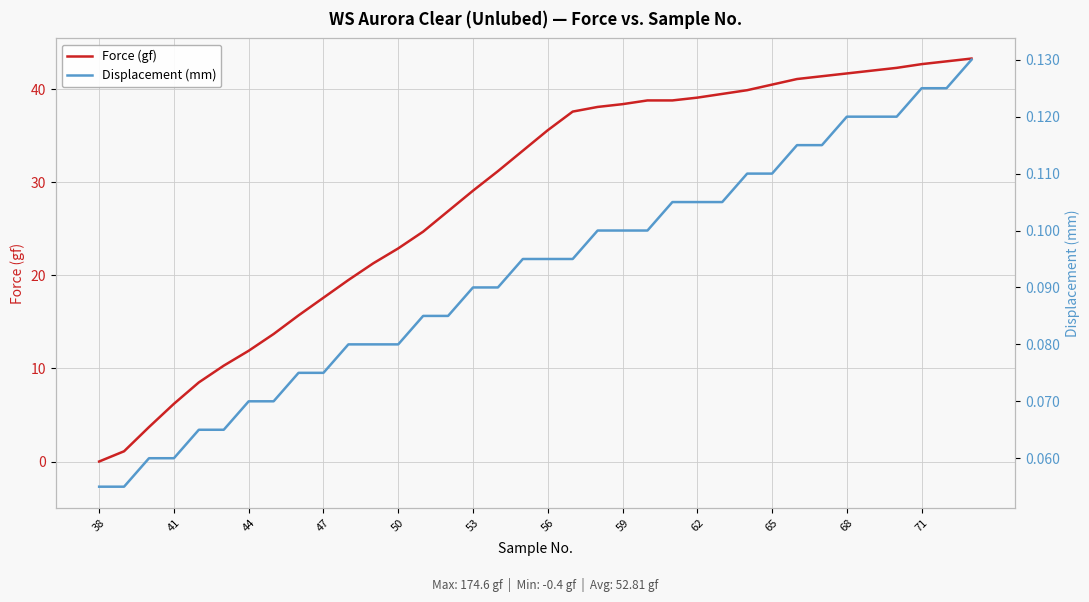

What is the lowest value of the Displacement (mm) series?

0.1